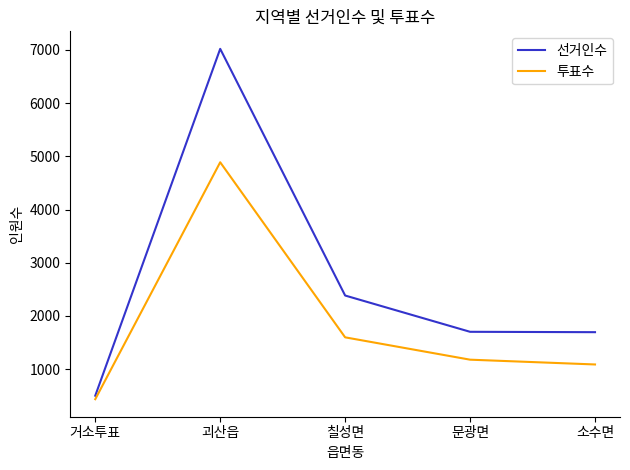

At which category does the chart reach its minimum across all series?

거소투표